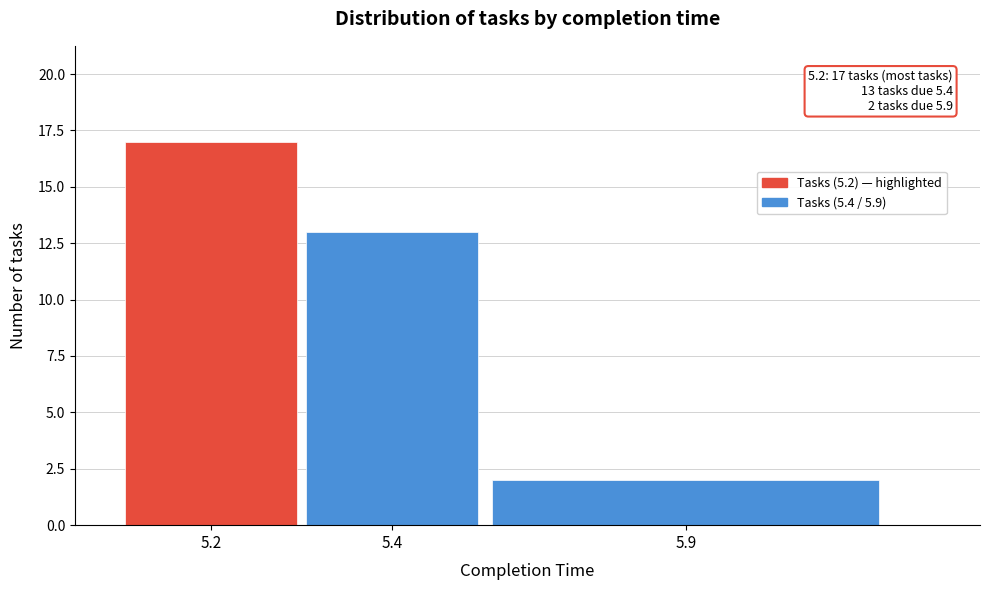

Reading right to left, extract all data points from this chart.

5.9=2	5.4=13	5.2=17